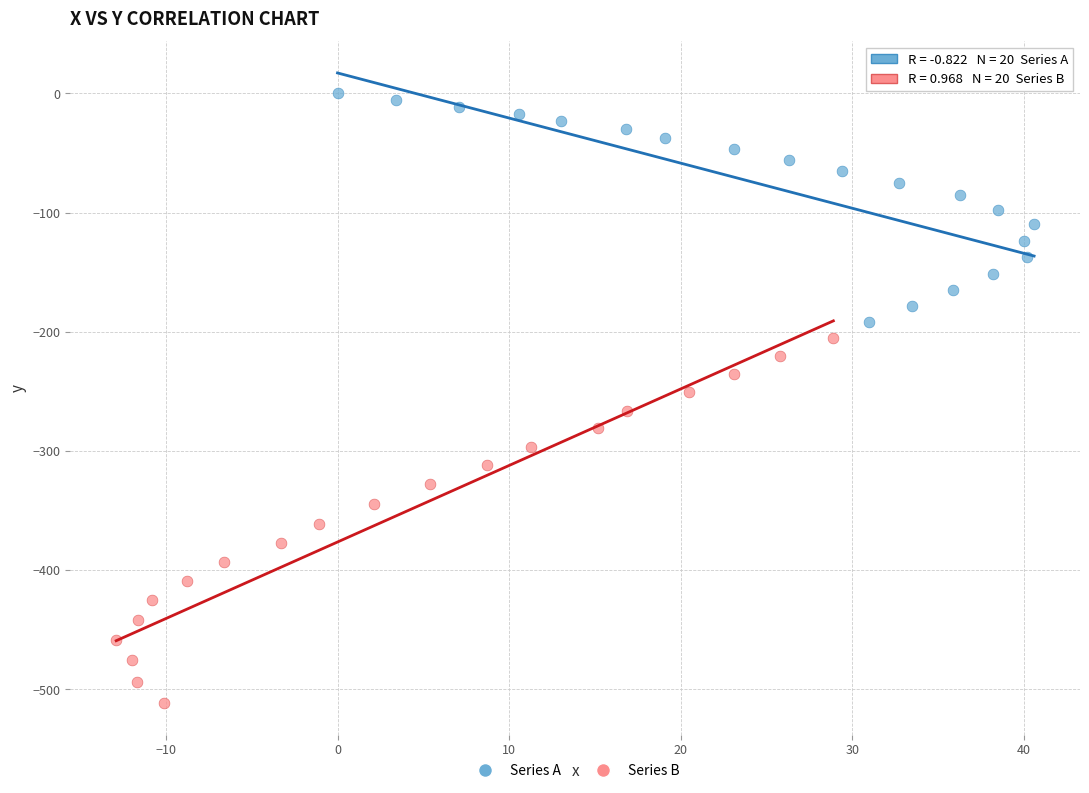

Which series reaches the maximum Y coordinate?

Series A